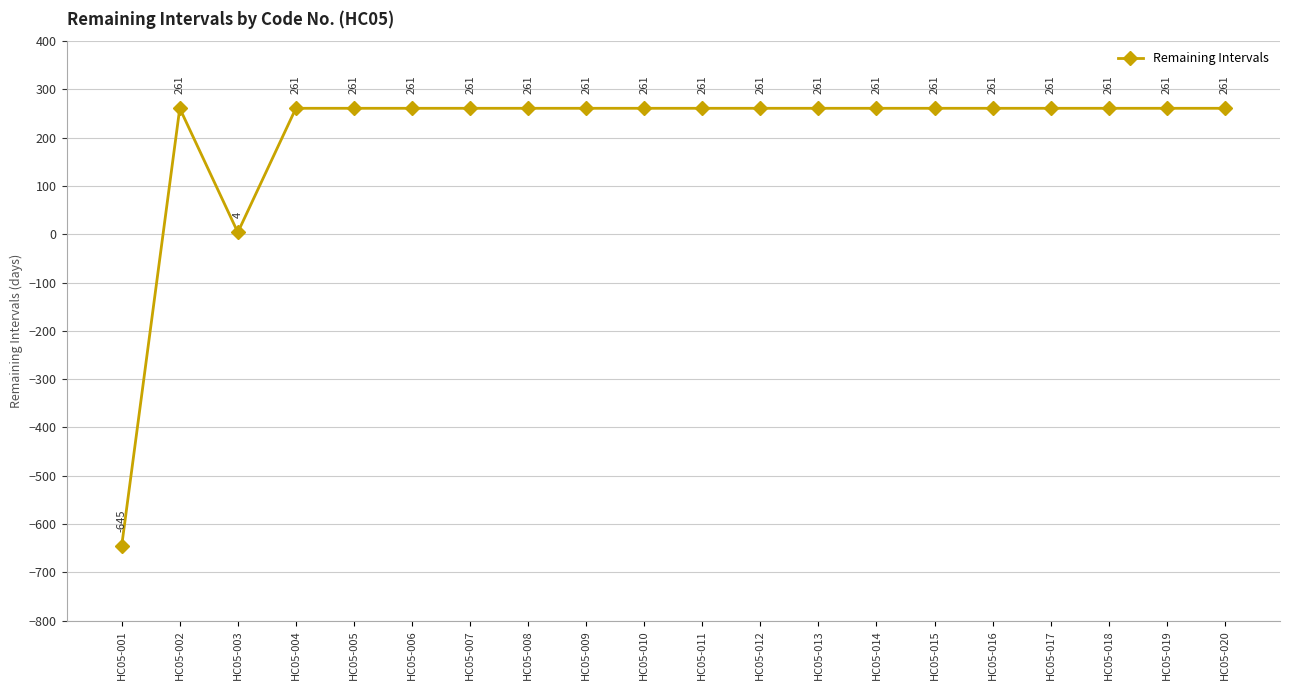

What is the smallest value displayed?

-645